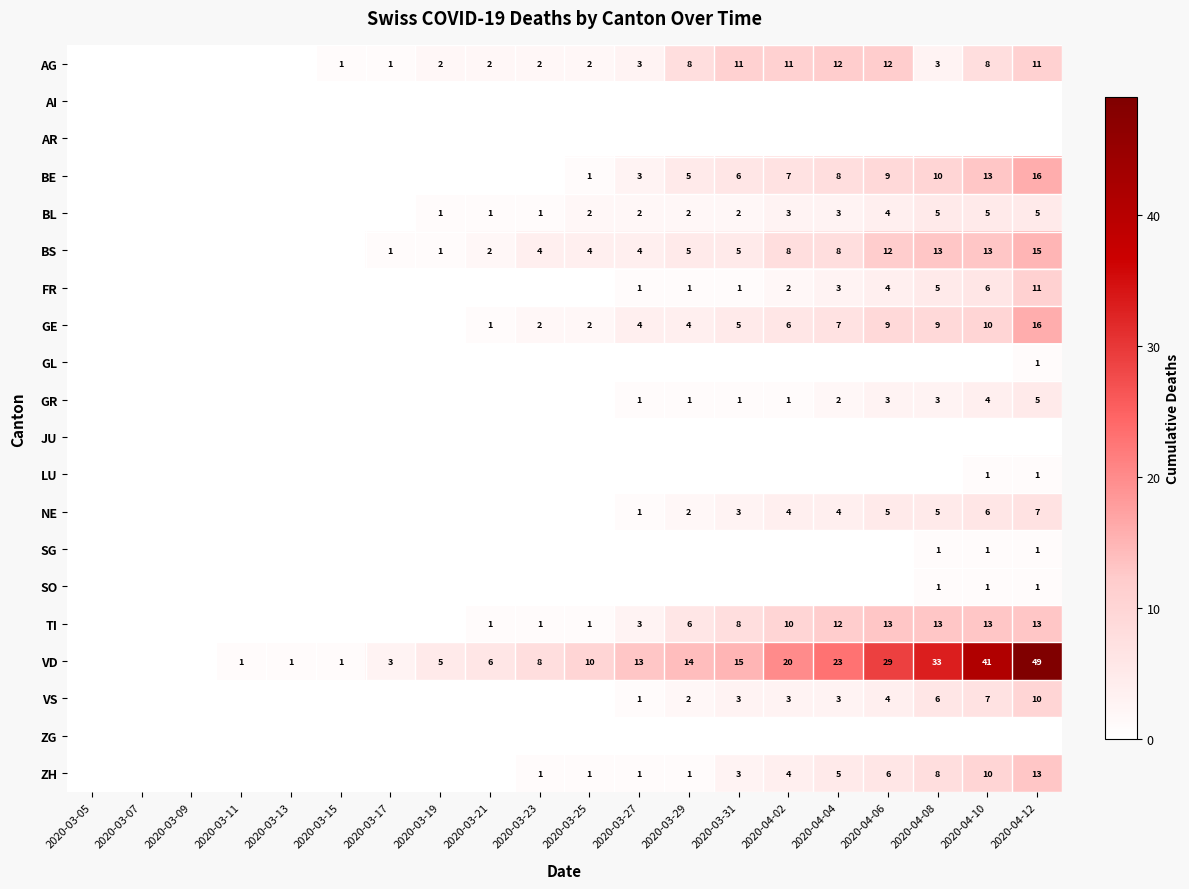

The value of VD at 2020-03-31 is 10. True or false?

False